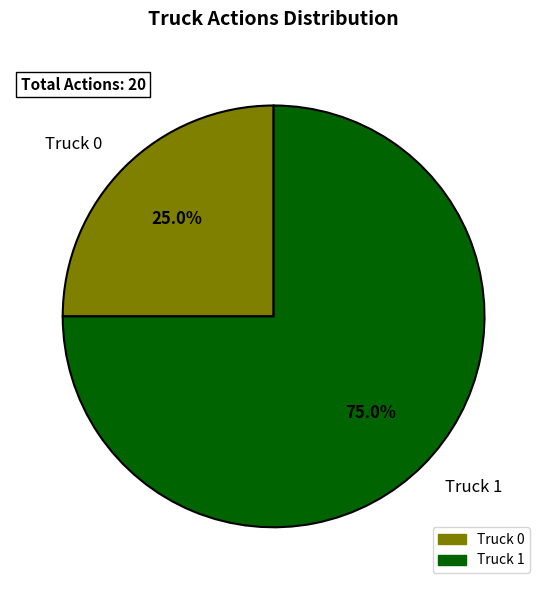

To the nearest percent, what percentage of the pie is Truck 1?

75%